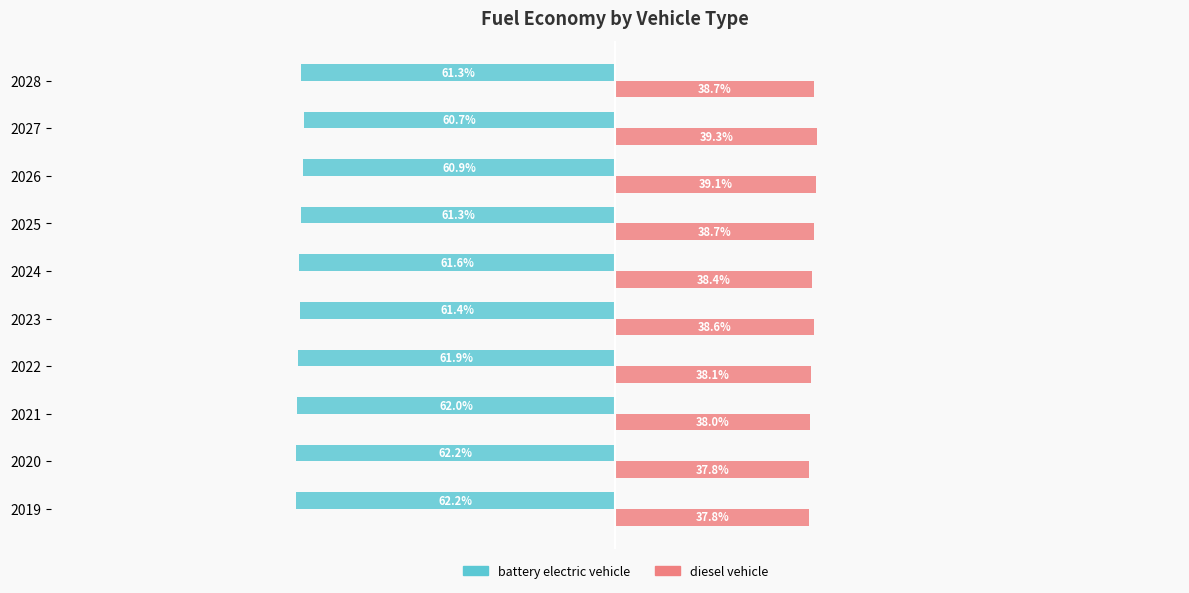

Is the value of battery electric vehicle at 2022 greater than the value of diesel vehicle at 2020?

No